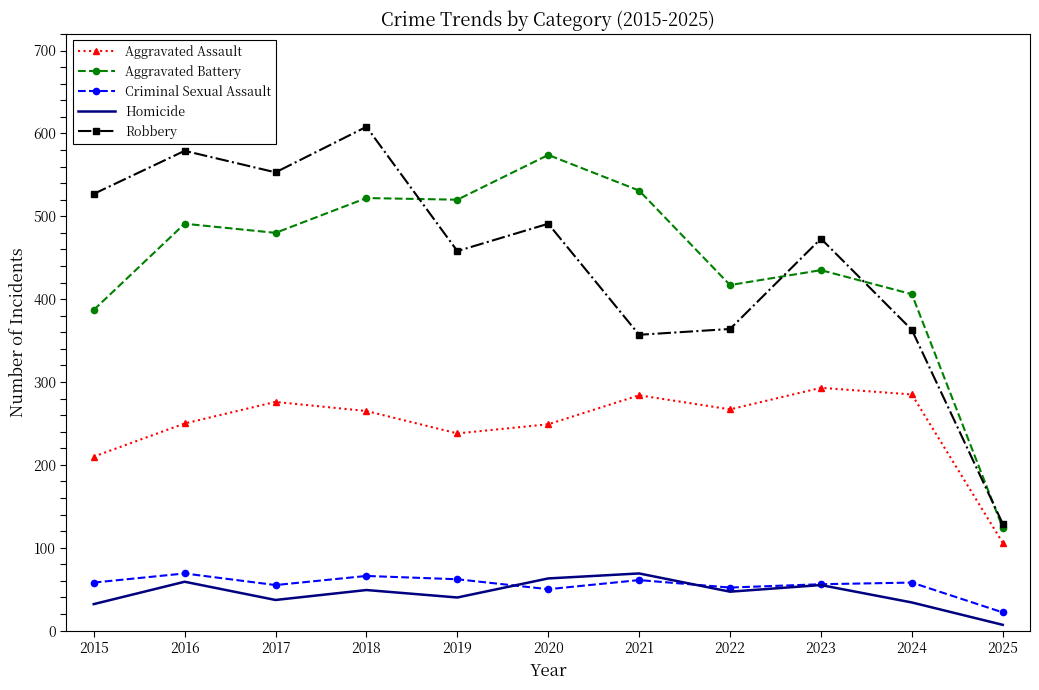

Read the Robbery value at 2016.

579